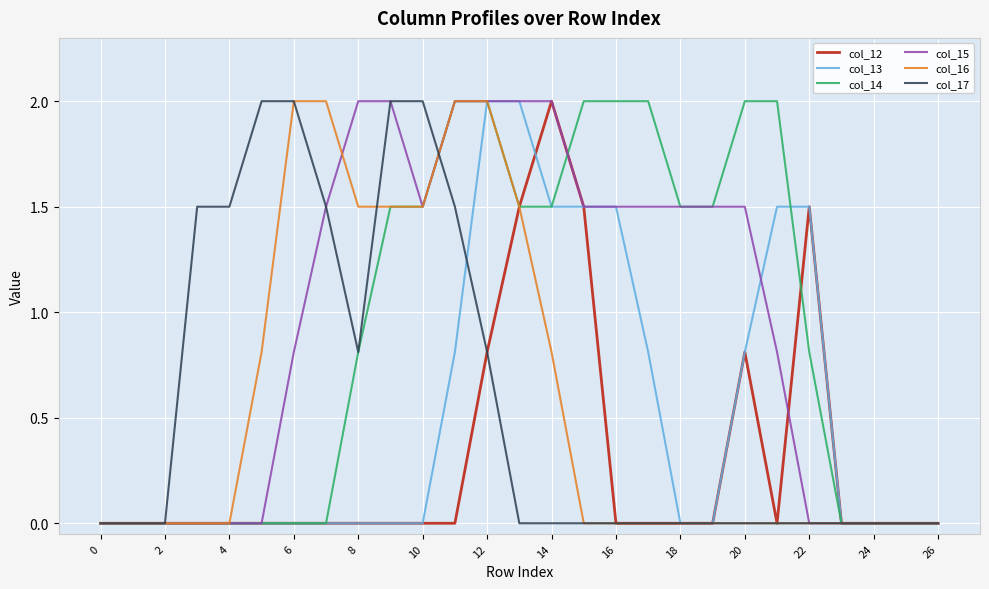

In col_15, how many points are lower than both neighbors (excluding endpoints)?

1